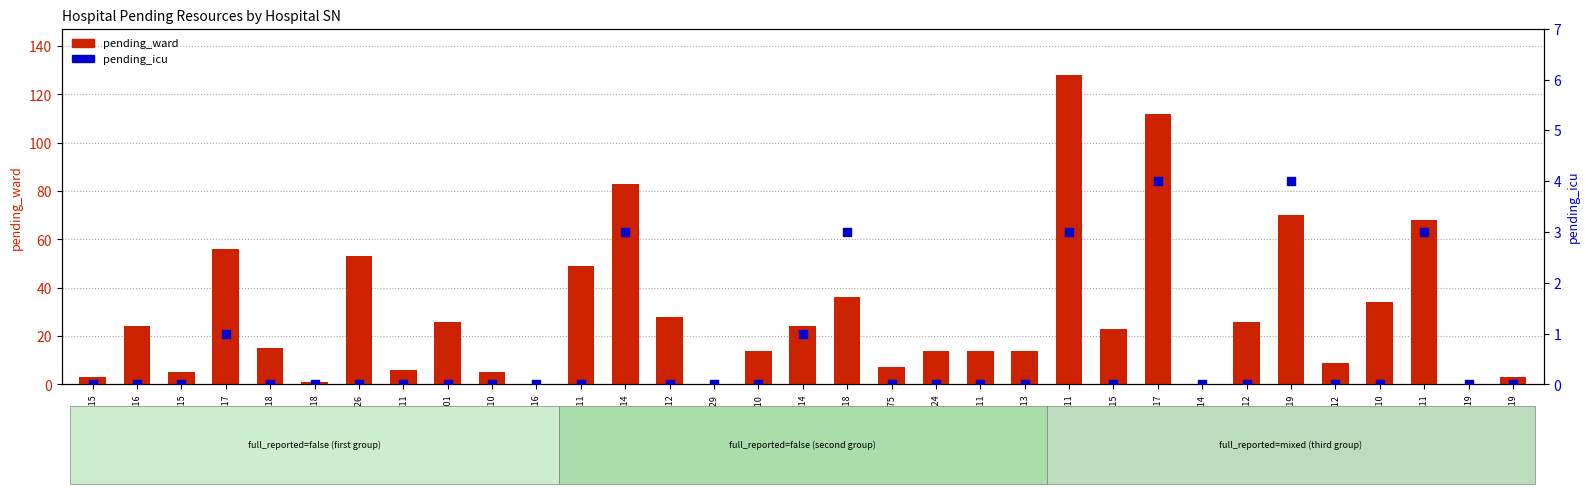

Which series has the largest total across all categories?

pending_ward